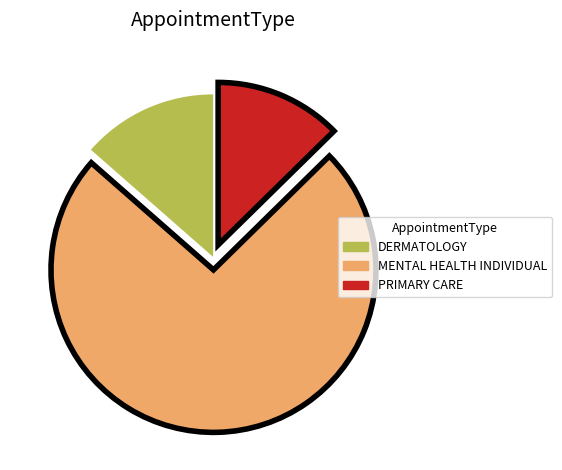

How many segments does this pie chart have?

3